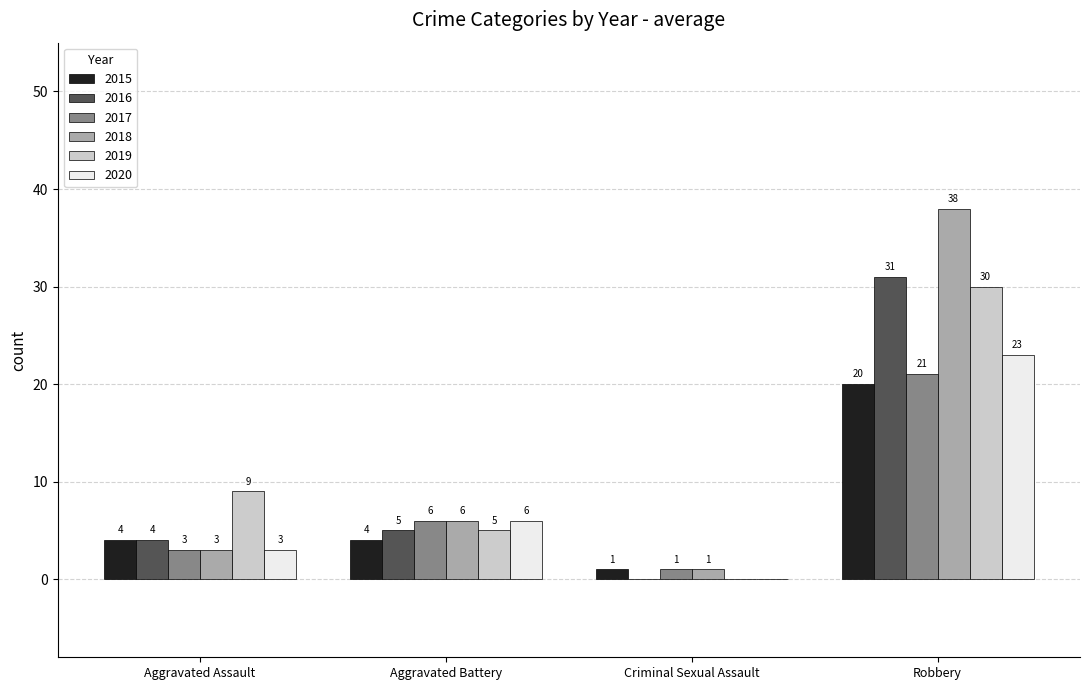

Reading left to right, transcribe all the data shown in this chart.

2015: 4	4	1	20
2016: 4	5	0	31
2017: 3	6	1	21
2018: 3	6	1	38
2019: 9	5	0	30
2020: 3	6	0	23